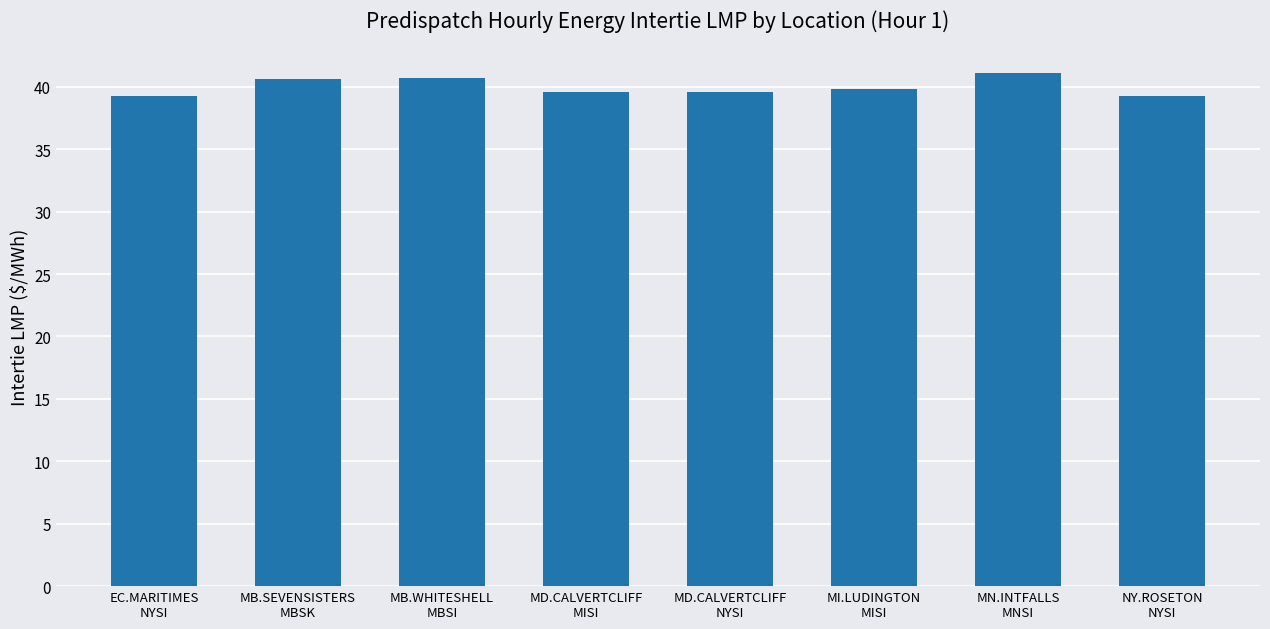

What is the difference between the second highest and second lowest values?

1.4